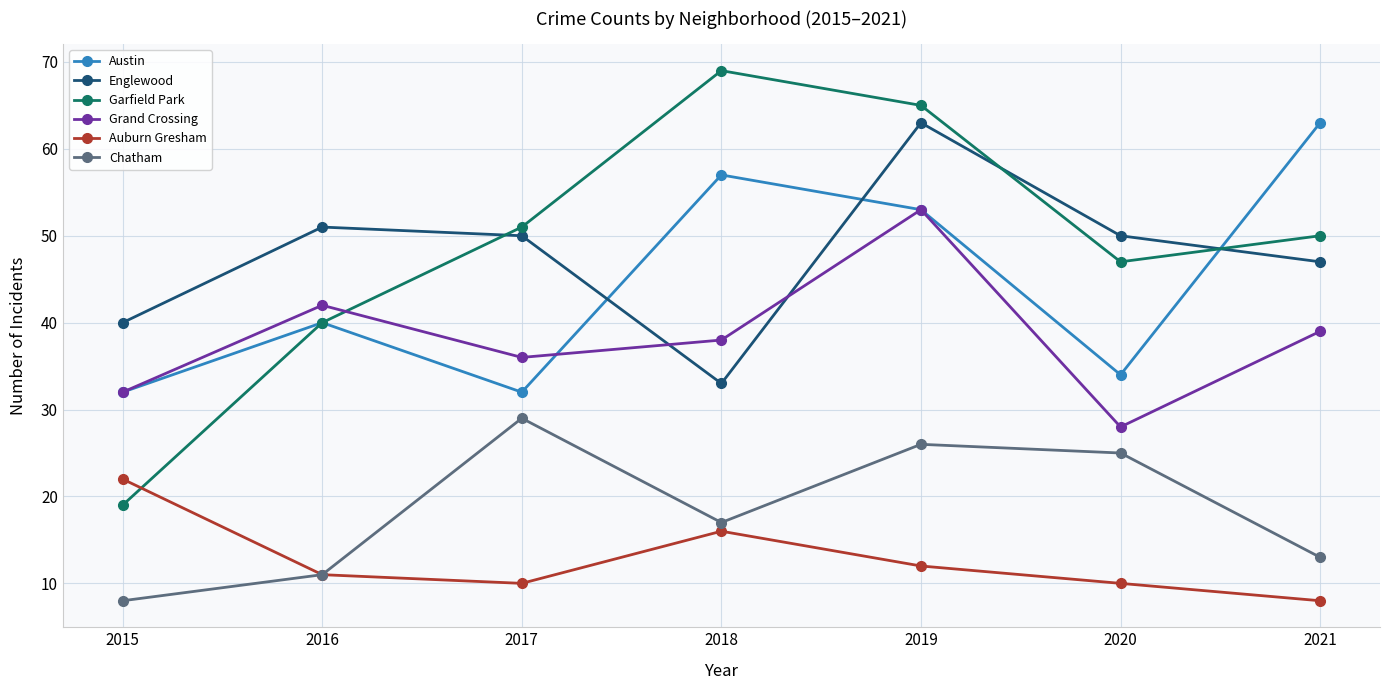

What value does the Austin series have at 2017?

32